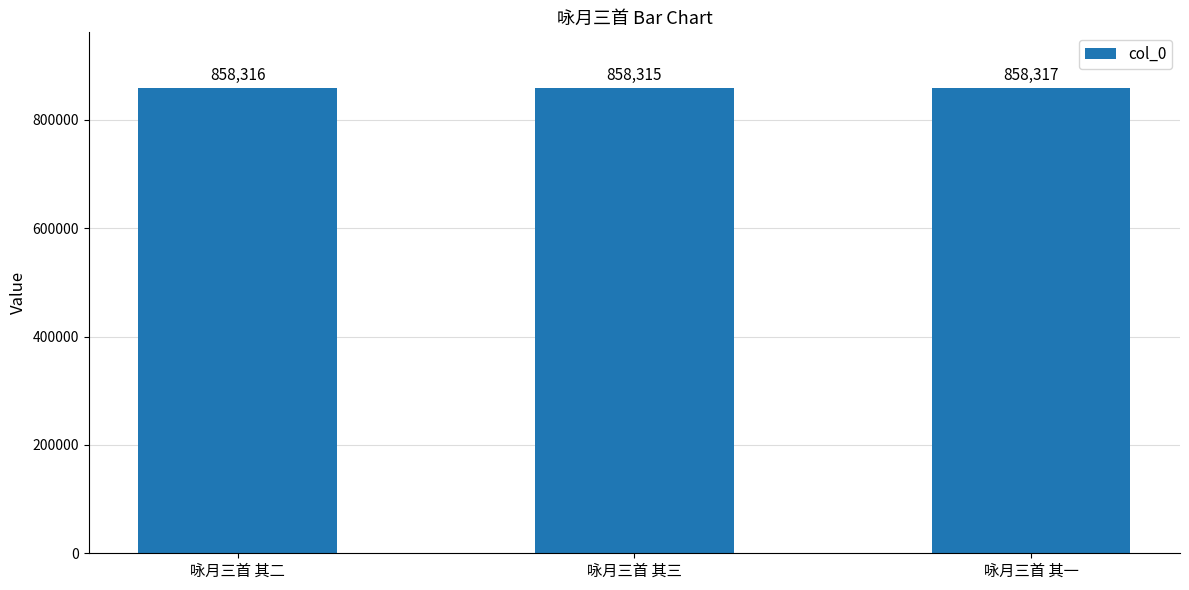

What is the sum of the values at 咏月三首 其一 and 咏月三首 其三?

1716632